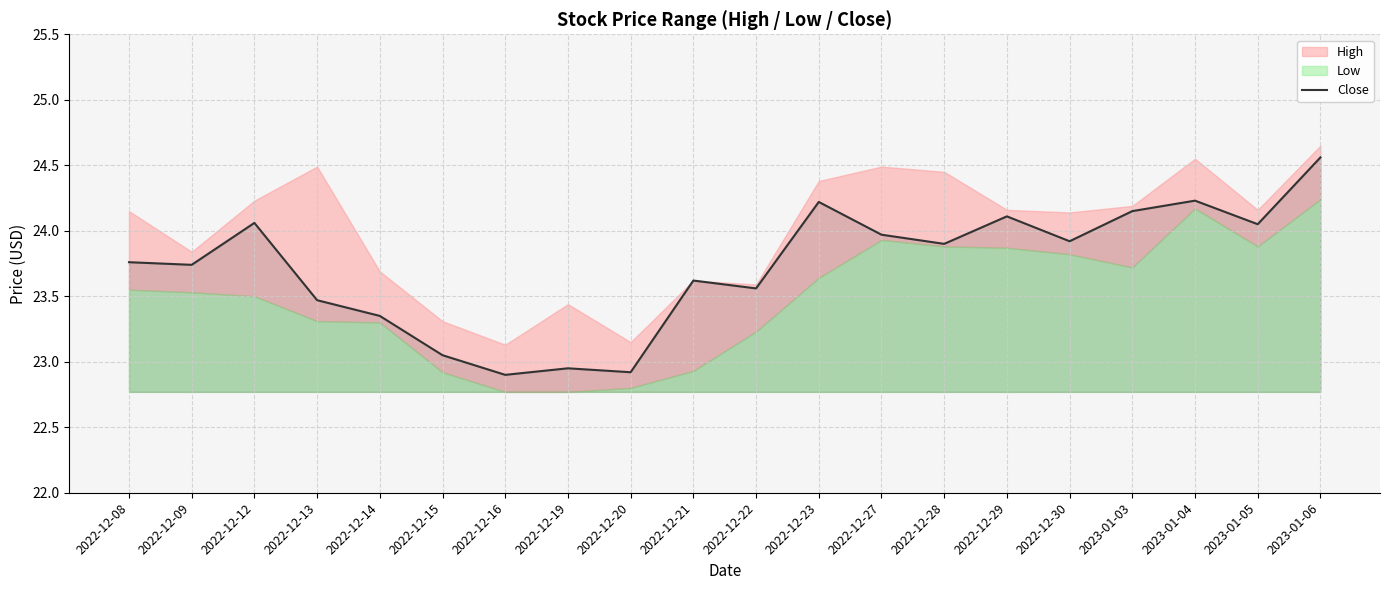

What is the ratio of the value at 2022-12-30 to the value at 2022-12-14?

1.0